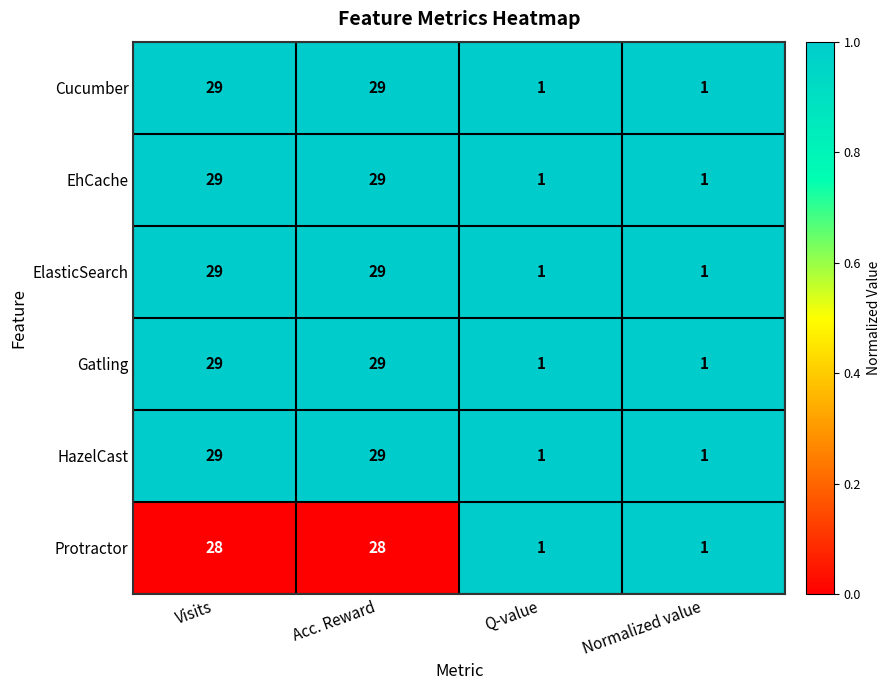

The value of EhCache at Normalized value is 1. True or false?

True